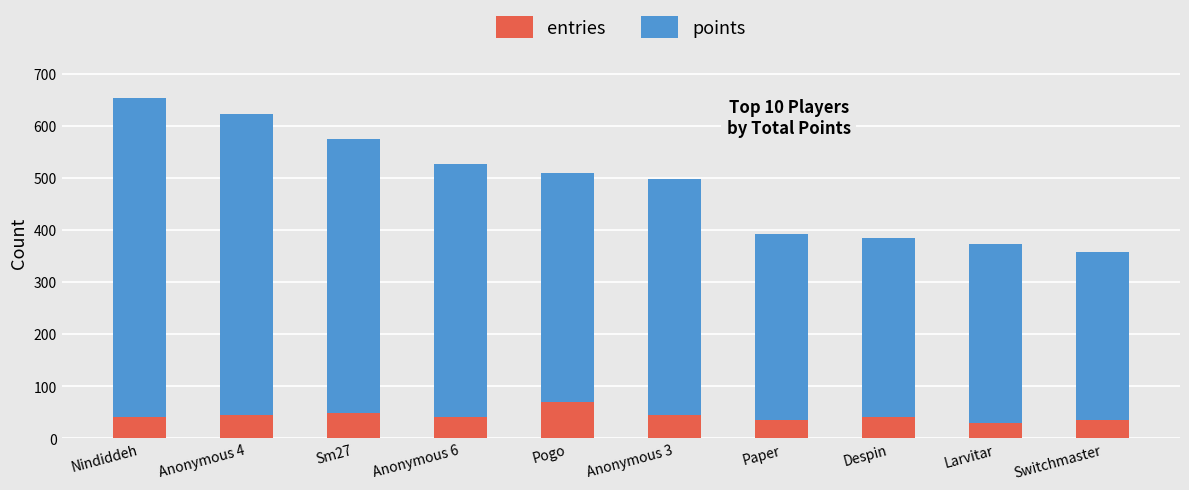

At which category is the sum across all series the highest?

Nindiddeh